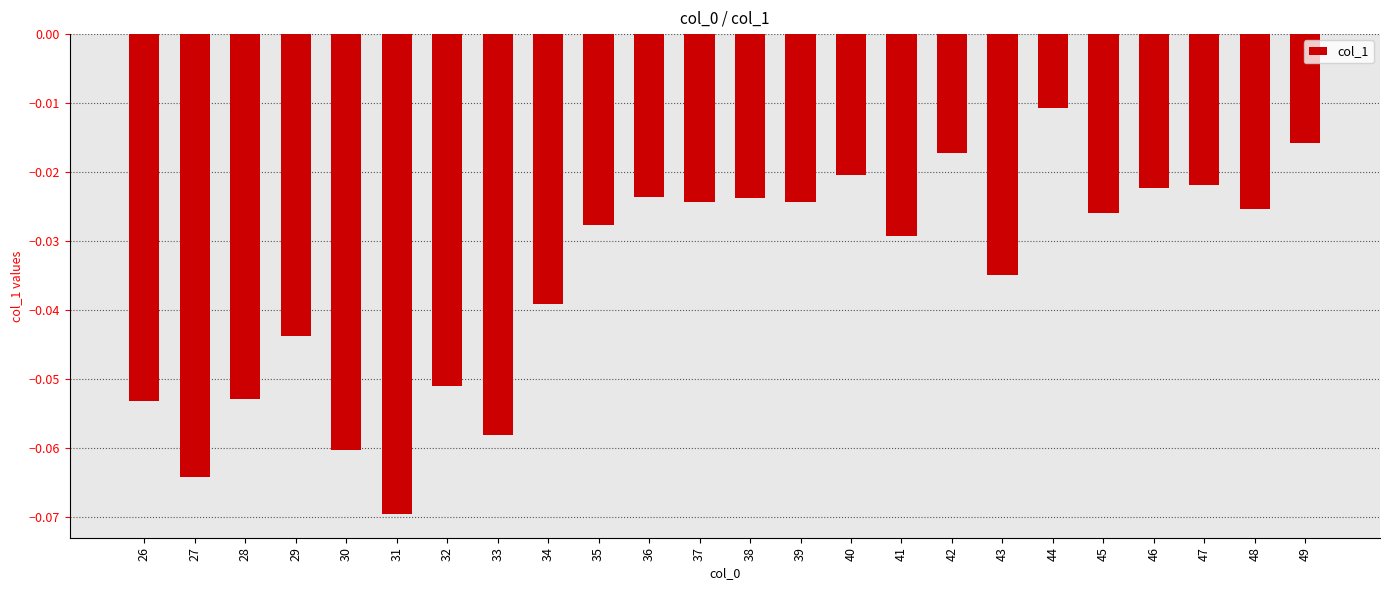

Are the bars grouped side by side (vs. stacked)?

No